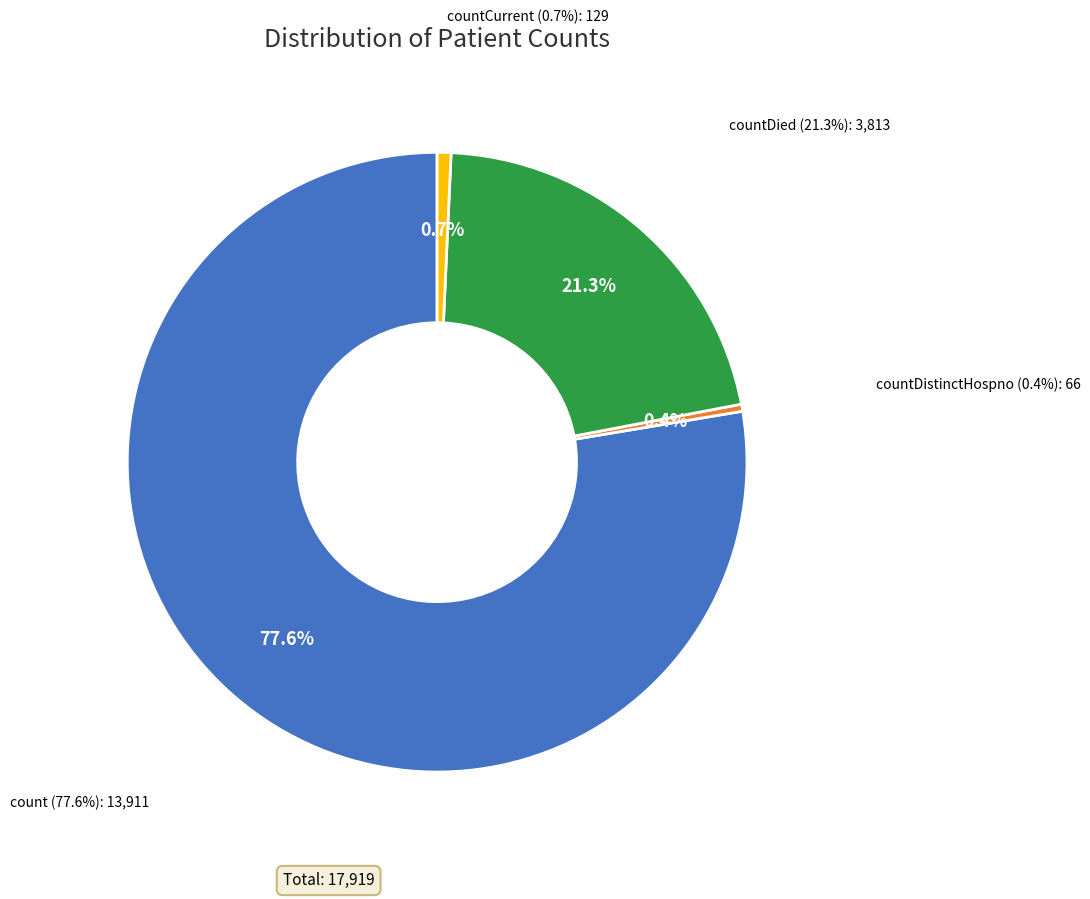

Rank the categories by value from highest to lowest.

count, countDied, countCurrent, countDistinctHospno